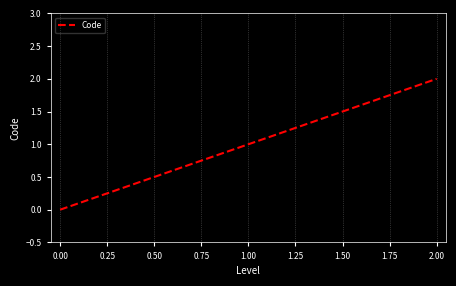

Count the number of data series in this chart.

1